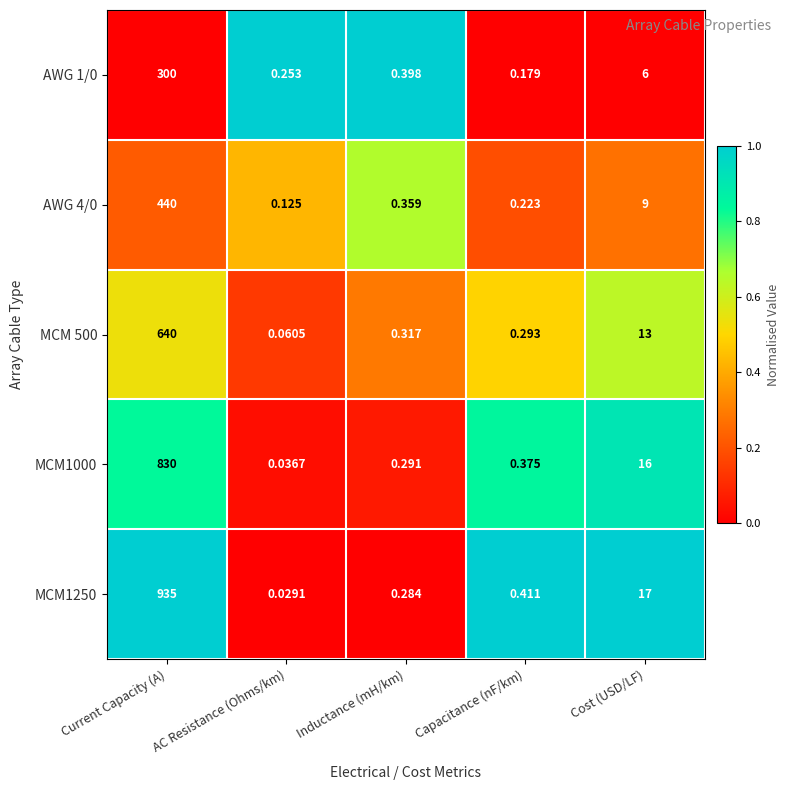

At which category does the chart reach its minimum across all series?

AC Resistance (Ohms/km)